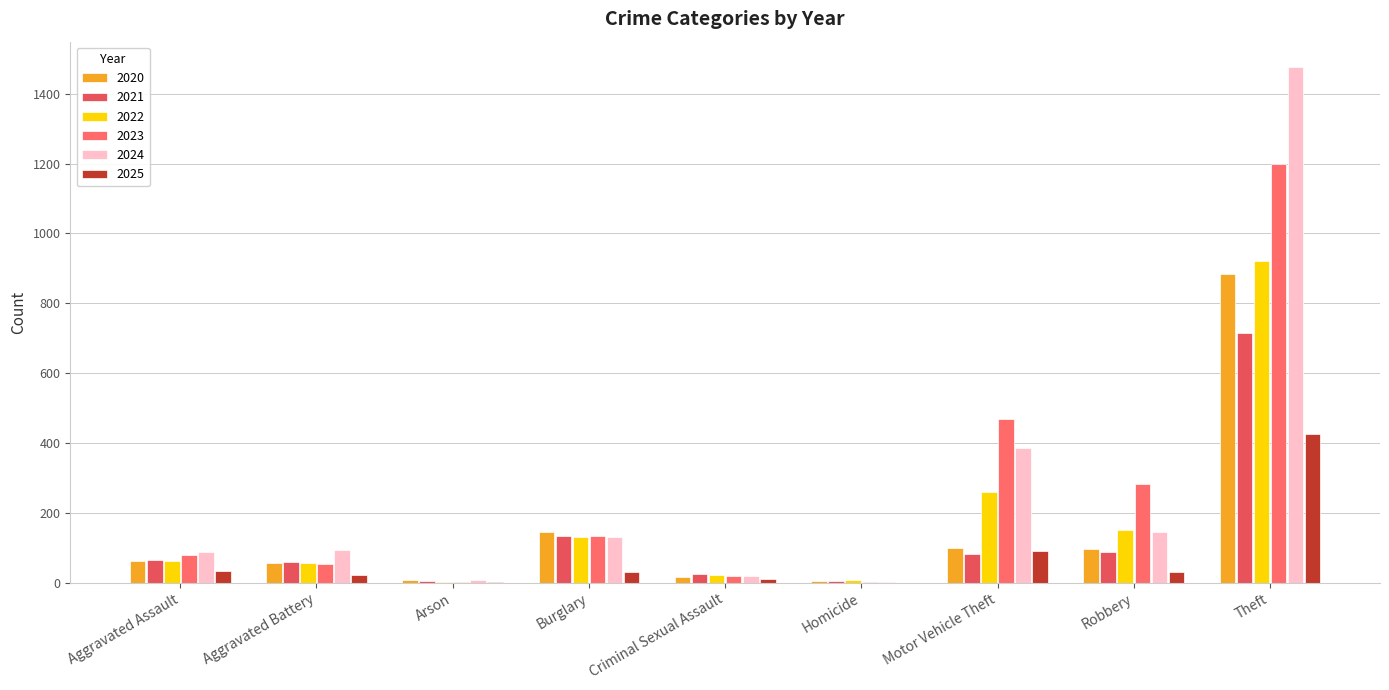

Which series has the largest total across all categories?

2024